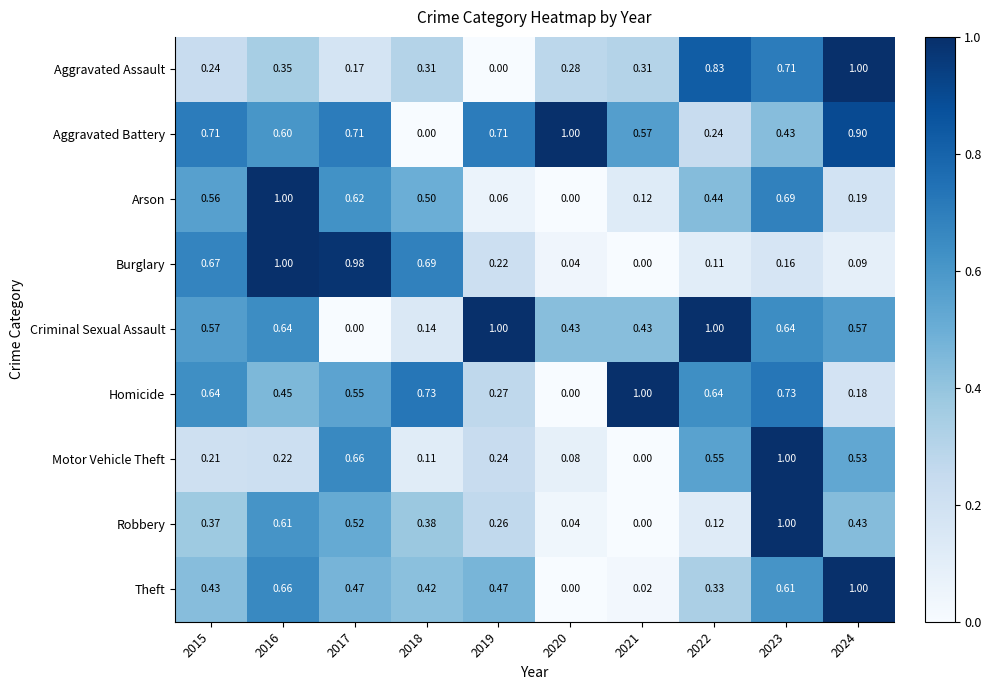

Between 2019 and 2020, which series saw the biggest shift?

Criminal Sexual Assault